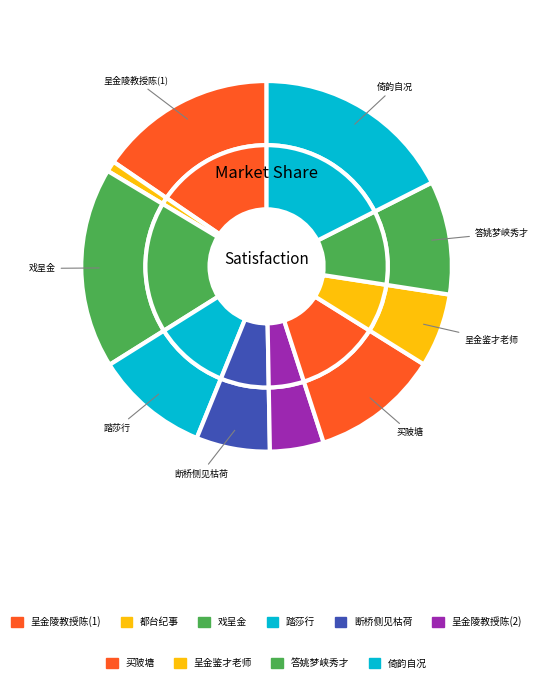

To the nearest percent, what is the average slice percentage?

10%